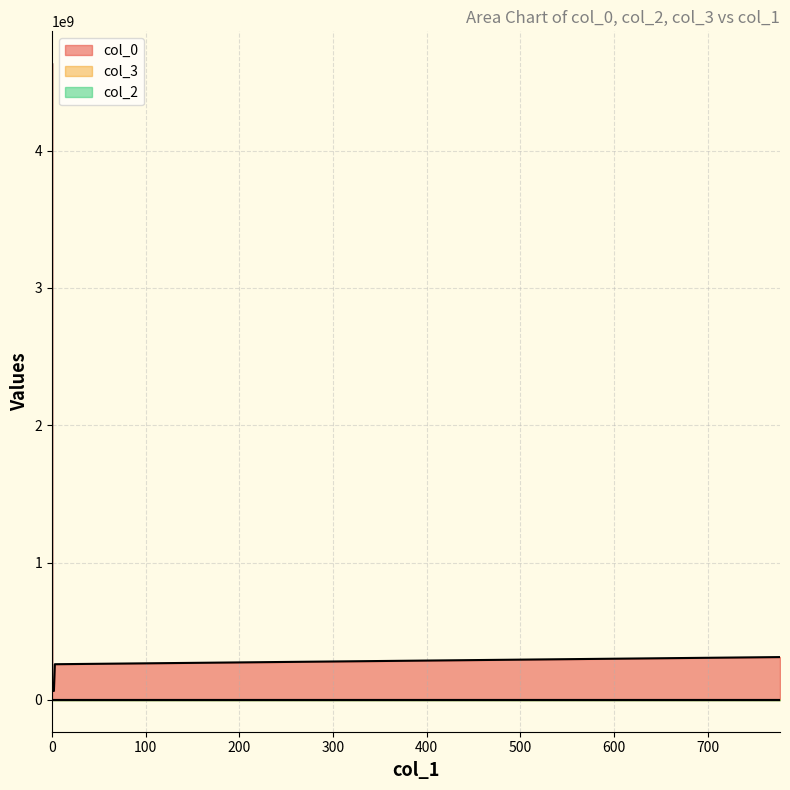

True or false: col_3 and col_0 intersect in this chart.

False